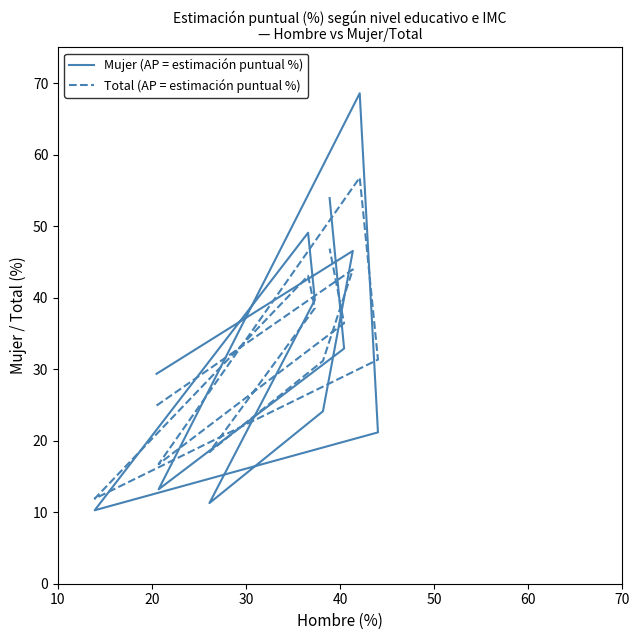

How many times do Total (AP = estimación puntual %) and Mujer (AP = estimación puntual %) cross each other?

6